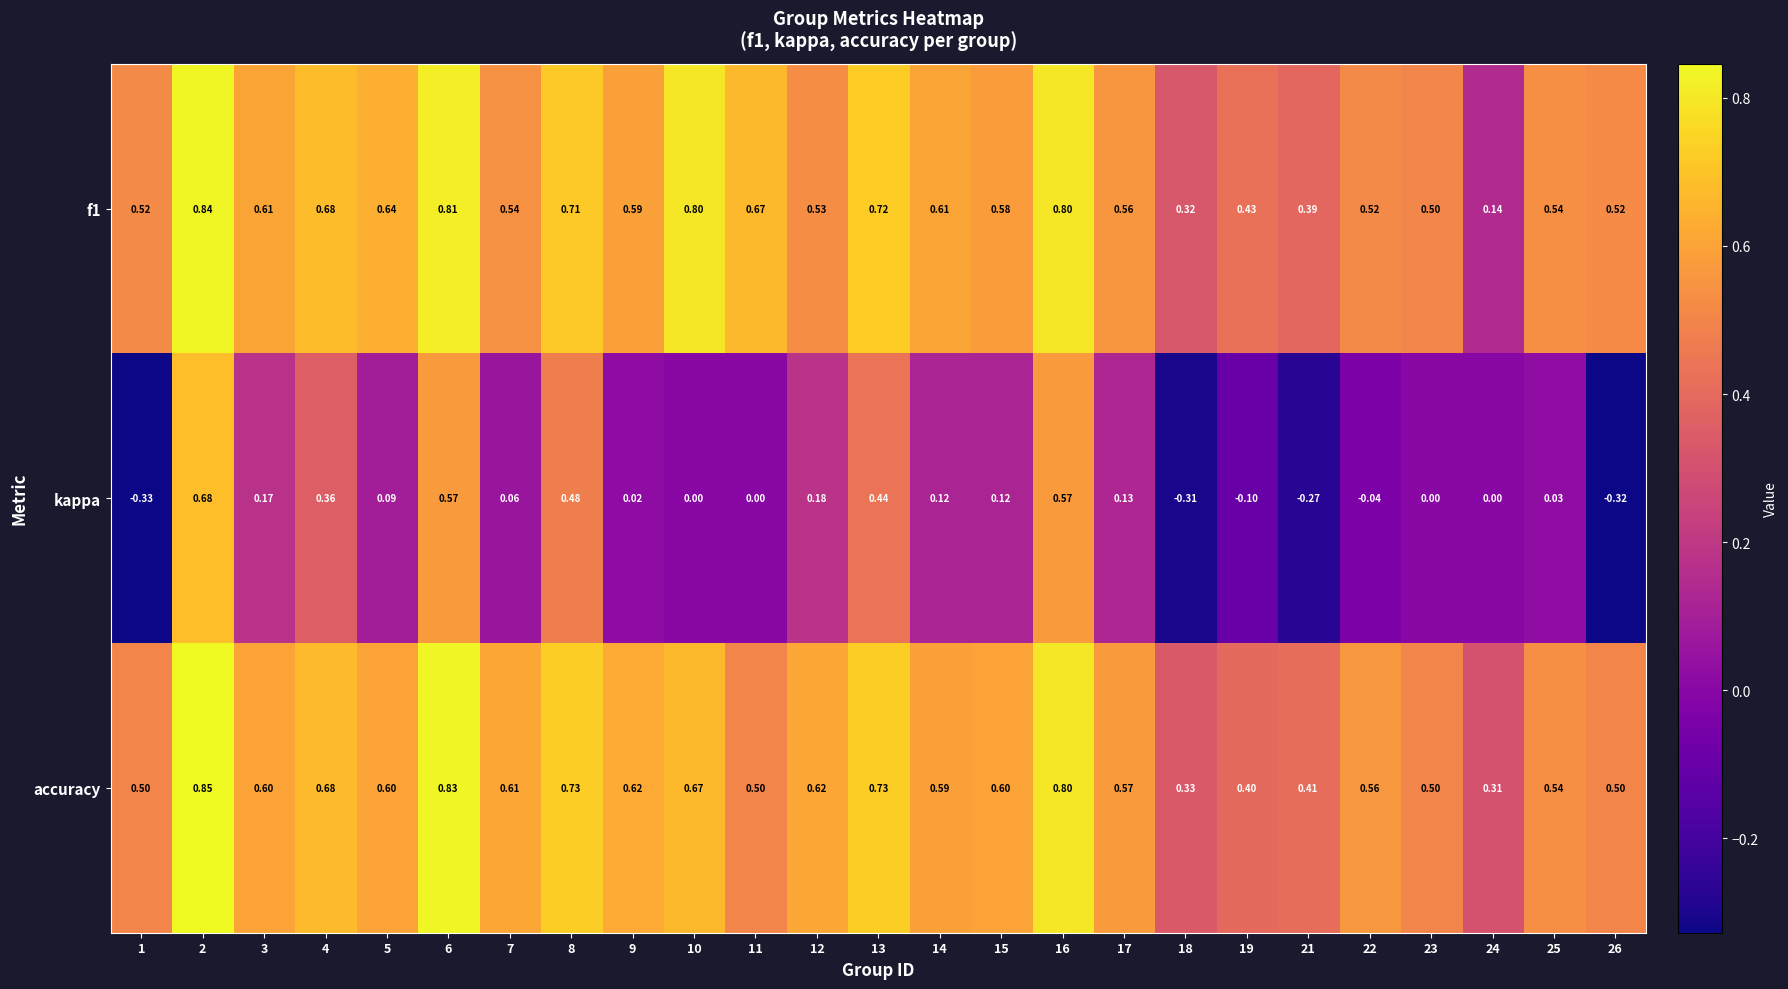

Is the value of f1 at 23 greater than the value of accuracy at 15?

No